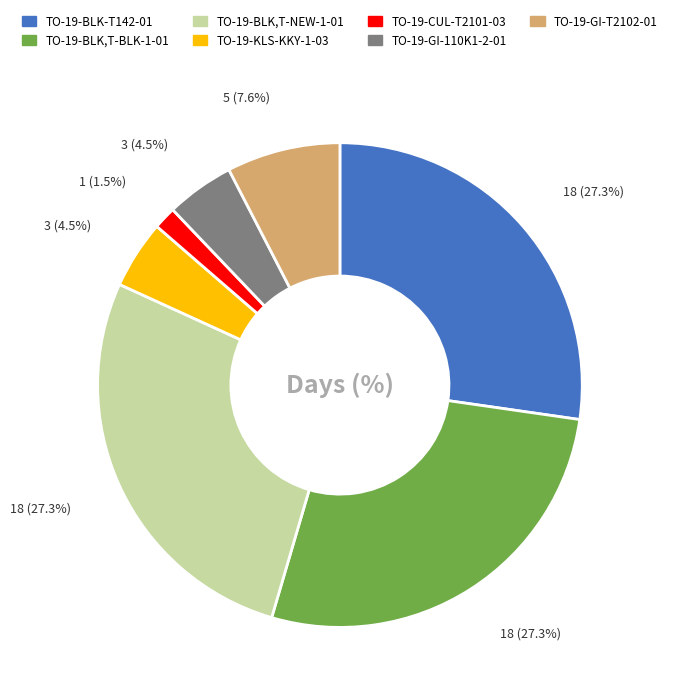

Which slice is the smallest?

TO-19-CUL-T2101-03